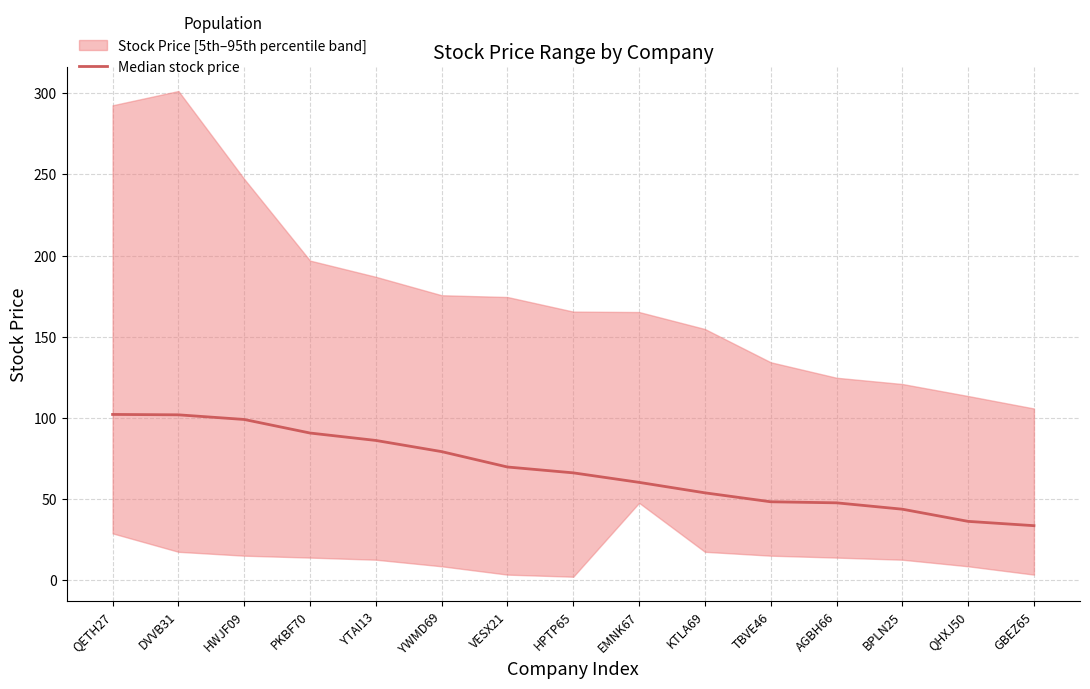

Reading left to right, extract all data points from this chart.

102.2	102.0	99.1	90.8	86.2	79.3	69.8	66.2	60.4	53.9	48.4	47.8	43.8	36.3	33.7